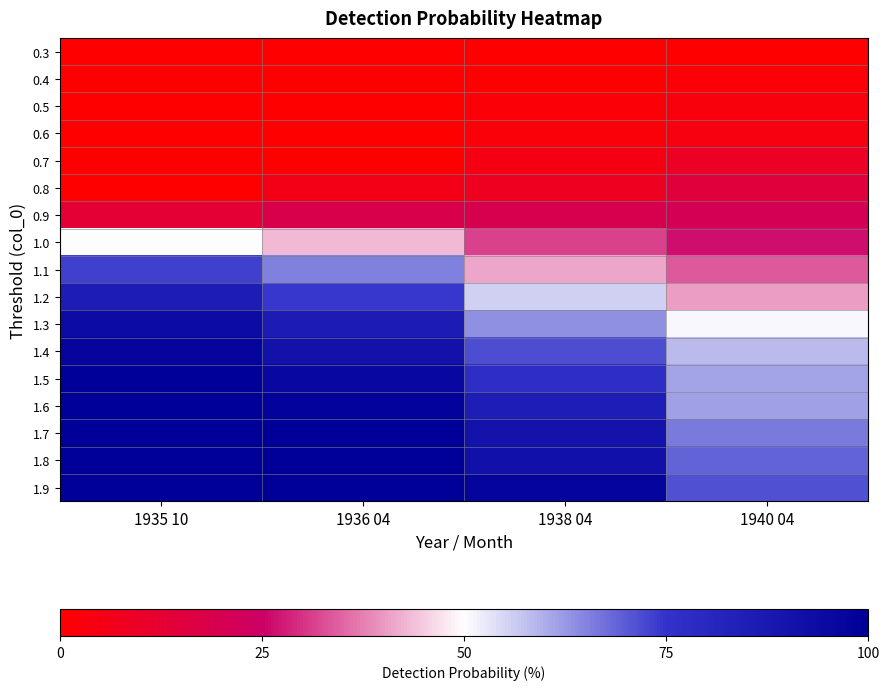

At which category does the chart reach its minimum across all series?

1935 10